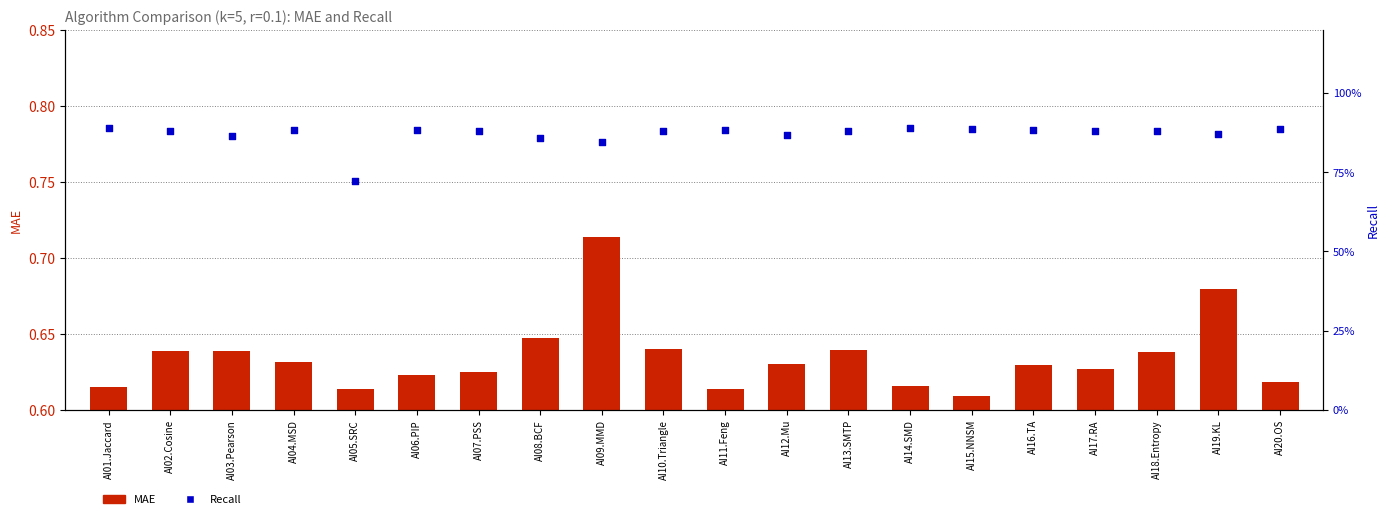

At which category is the sum across all series the highest?

AI09.MMD